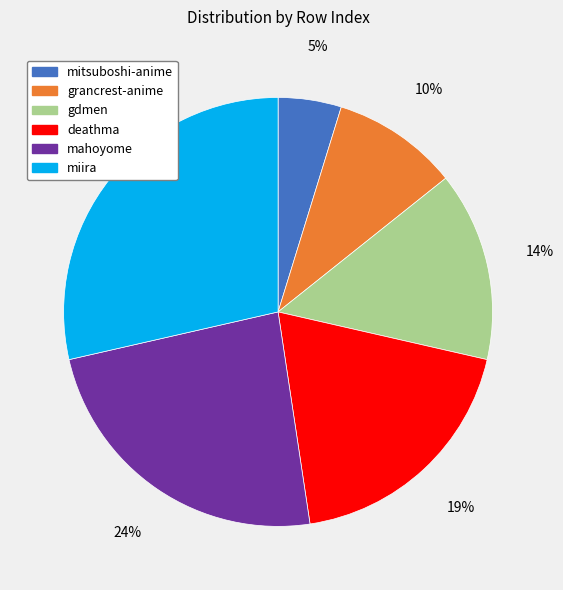

The deathma slice represents 30% of the pie. True or false?

False